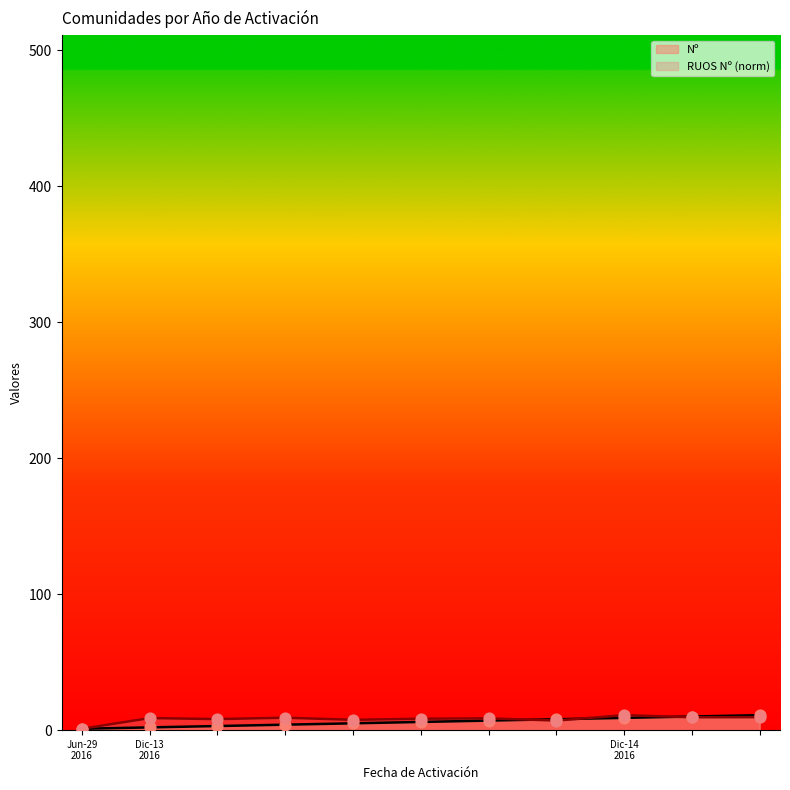

Which series has the largest Y range (max minus min)?

Nº